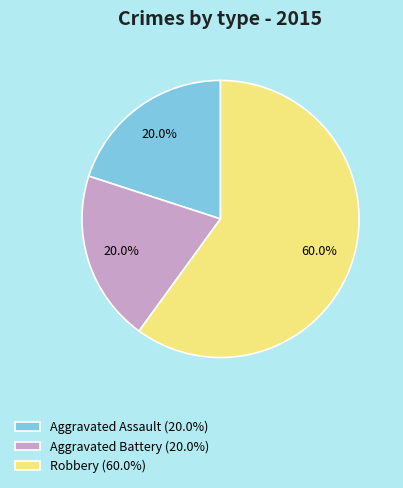

How many slices are in this pie chart?

3